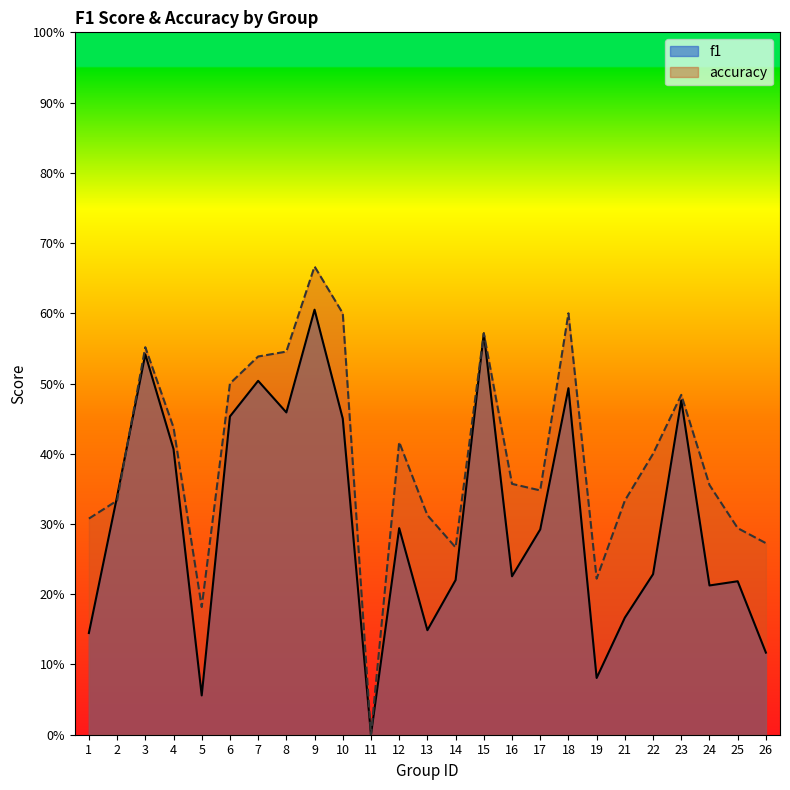

At which category is the sum across all series the highest?

9